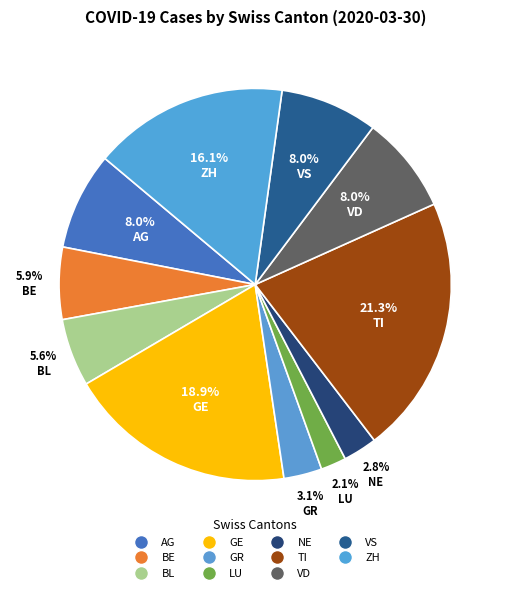

How many segments does this pie chart have?

11